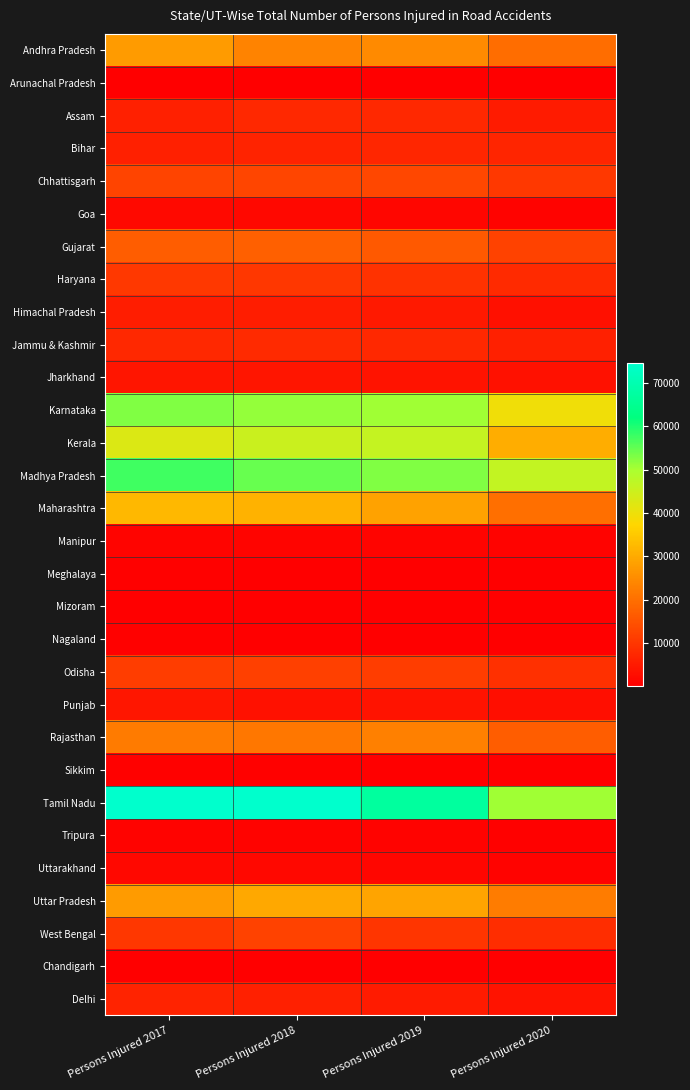

What is the total value across all series at Persons Injured 2018?

443655